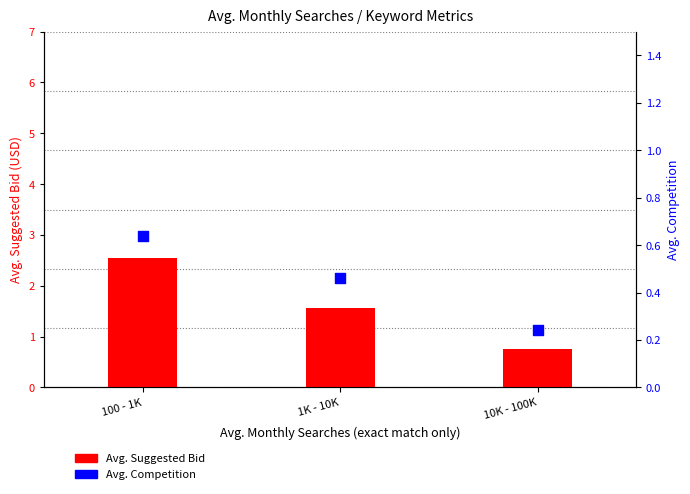

At how many categories does at least one series exceed 0?

3